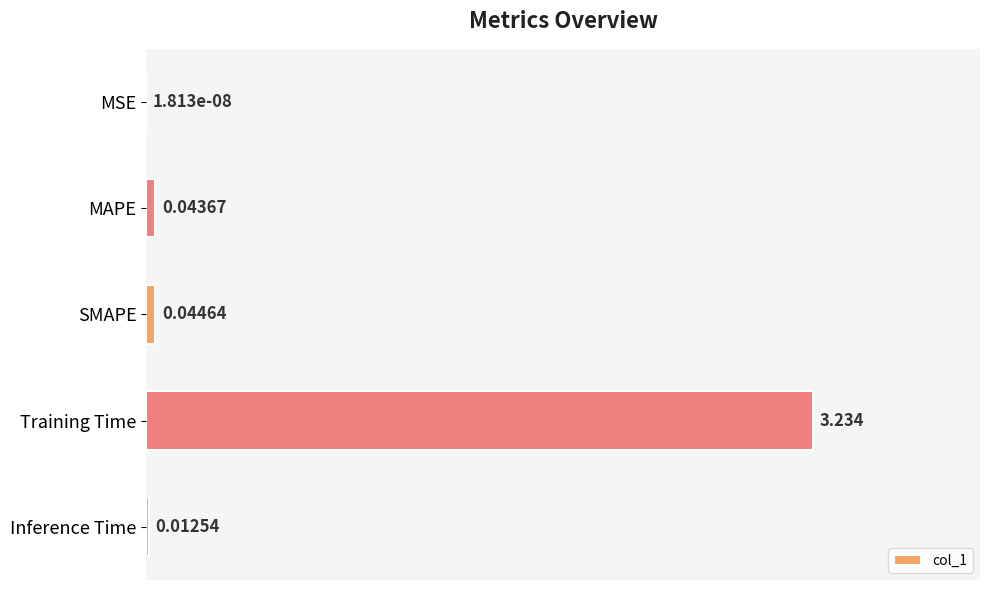

At which category does the chart reach its peak across all series?

Training Time